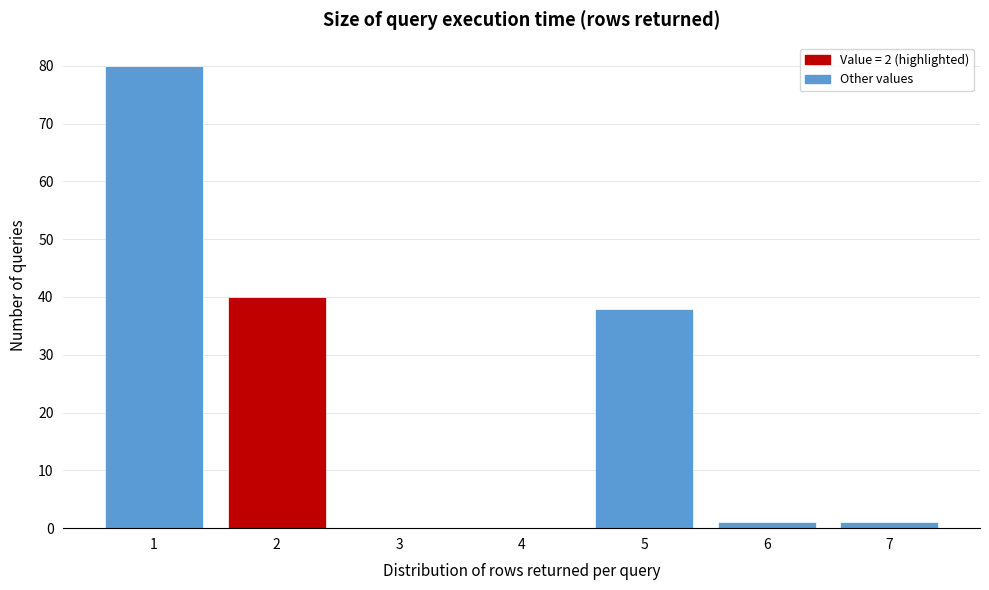

Reading left to right, transcribe this chart: for each bar, give the range it covers on the x-axis and its height. The values are not printed on the chart, so give them approximately, as read against the axis.

0.5 to 1.5: 80
1.5 to 2.5: 40
2.5 to 3.5: 0
3.5 to 4.5: 0
4.5 to 5.5: 38
5.5 to 6.5: 1
6.5 to 7.5: 1